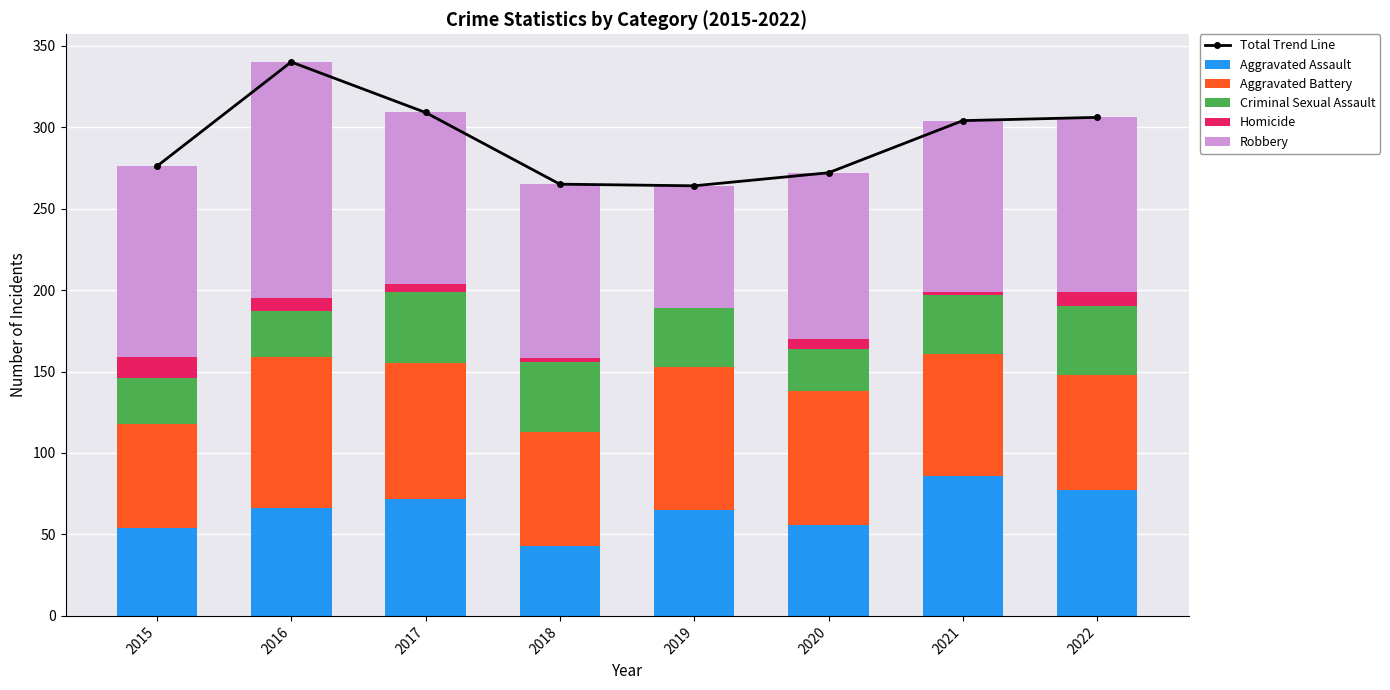

How many groups of bars are there?

8